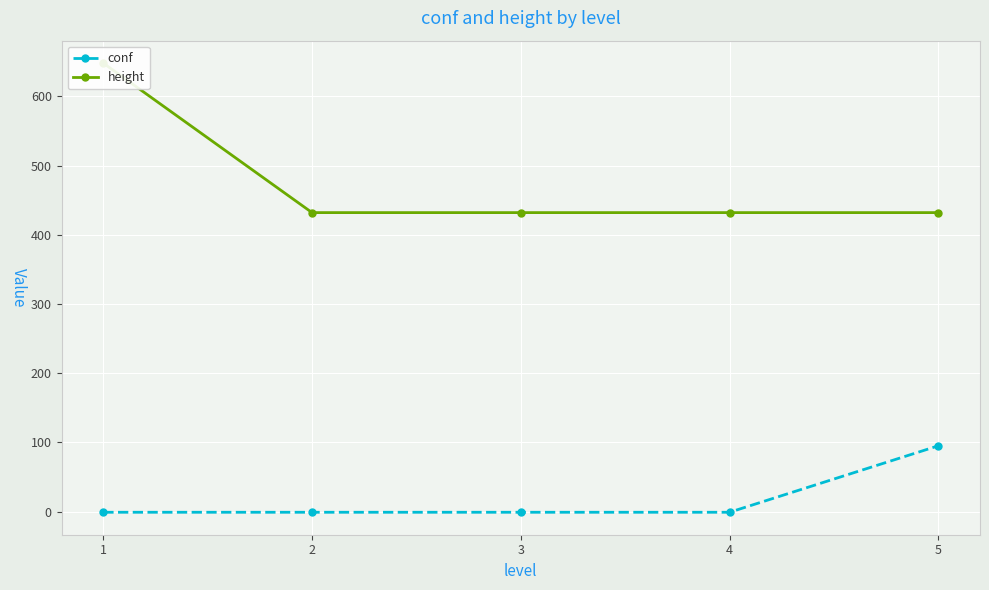

At 1, list the series in order from largest to smallest.

height, conf